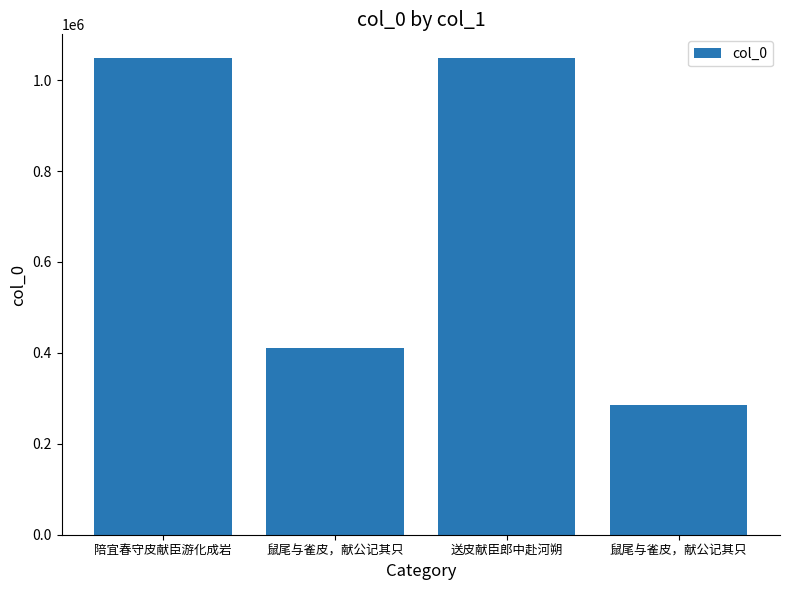

What is the average value?

698053